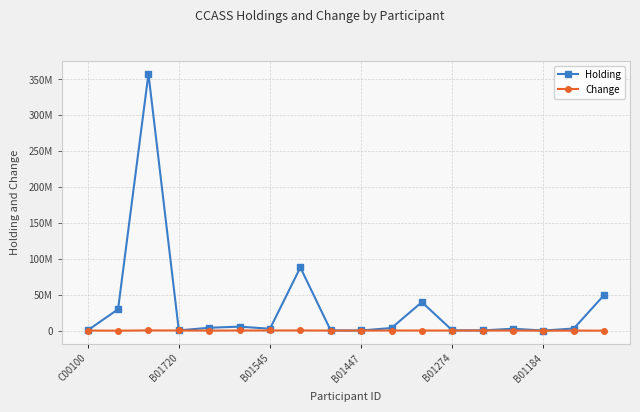

Rank the series by their maximum value, from lowest to highest.

Change, Holding